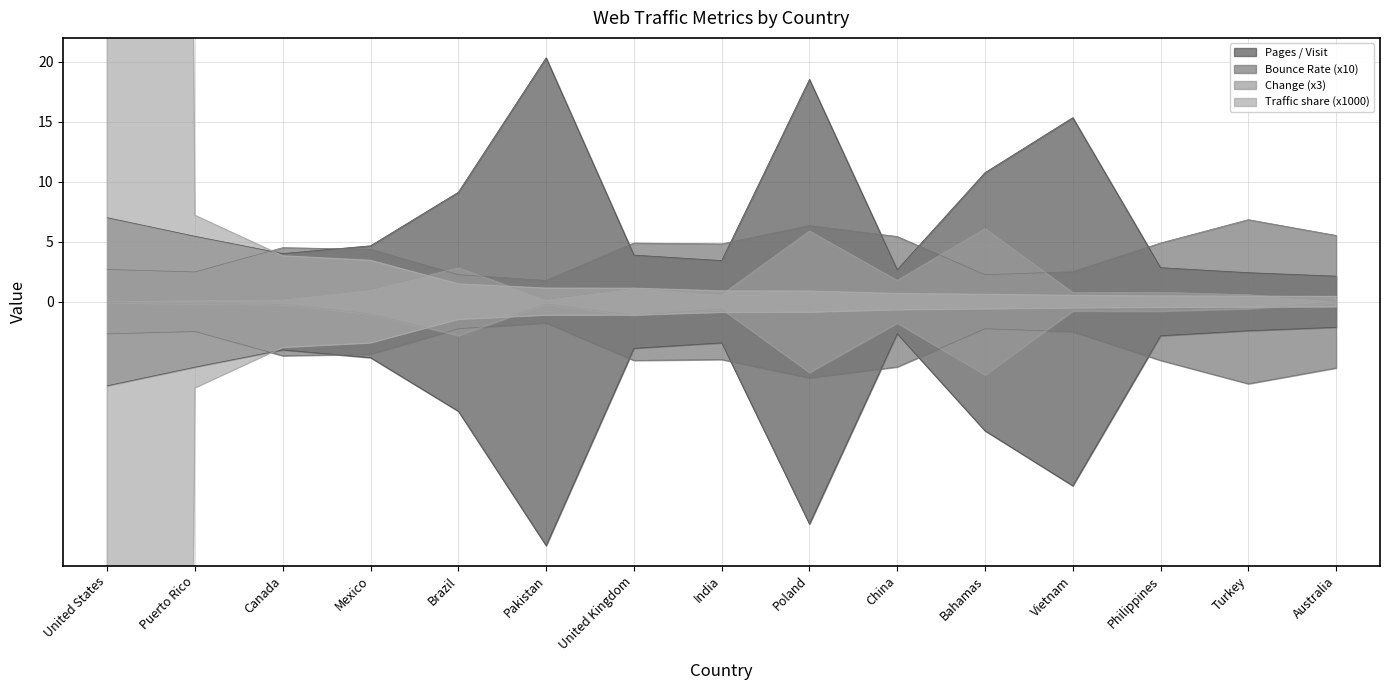

What is the sum of the Pages / Visit values at Mexico and United Kingdom?

8.6